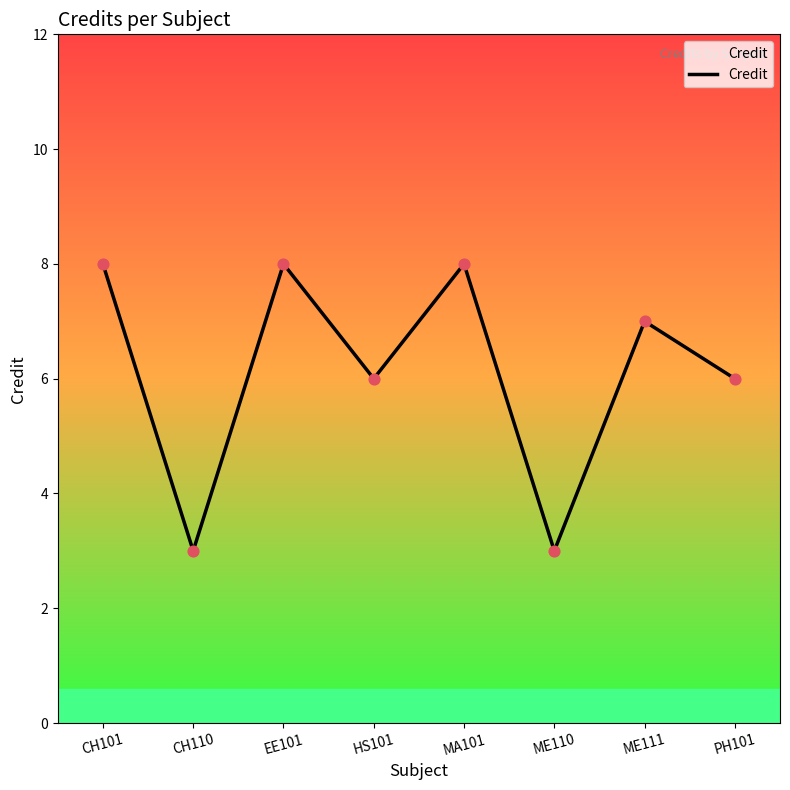

Which has a higher value, ME110 or HS101?

HS101